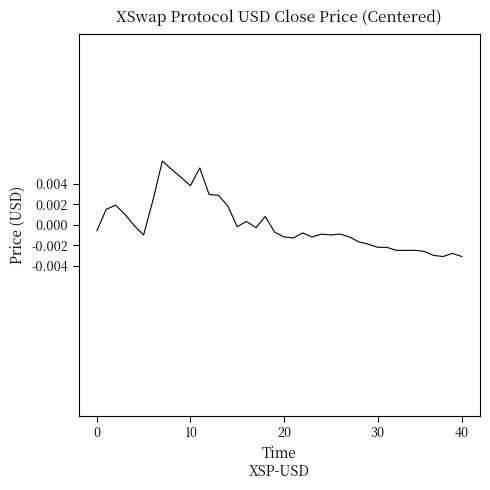

Does the chart display data point markers on the line(s)?

No